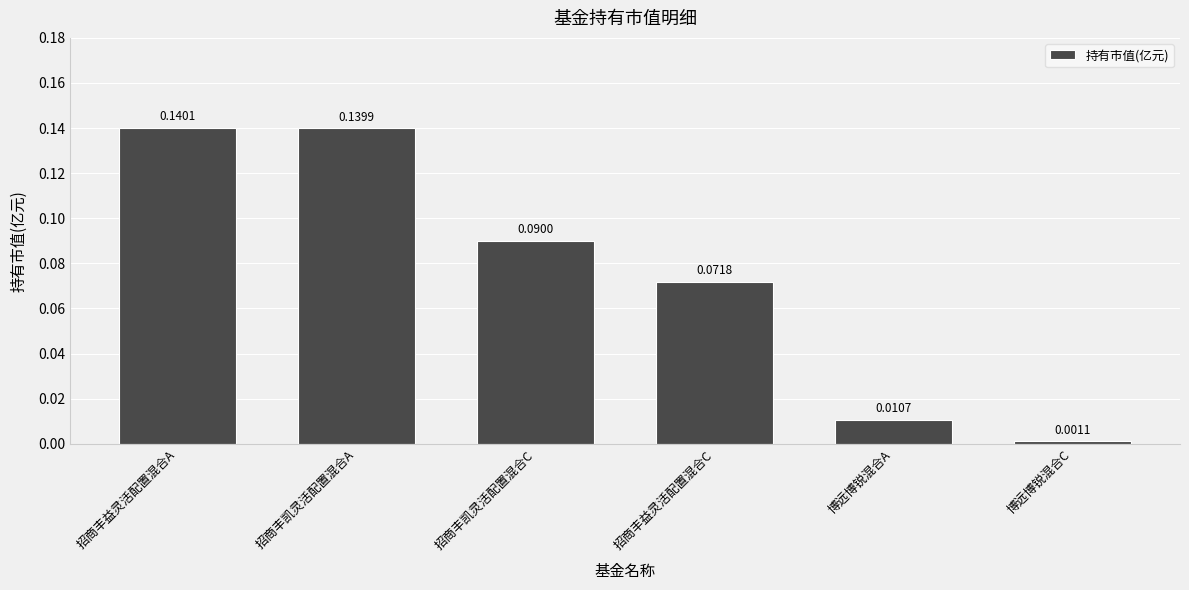

What is the label of the 1st bar from the left?

招商丰益灵活配置混合A